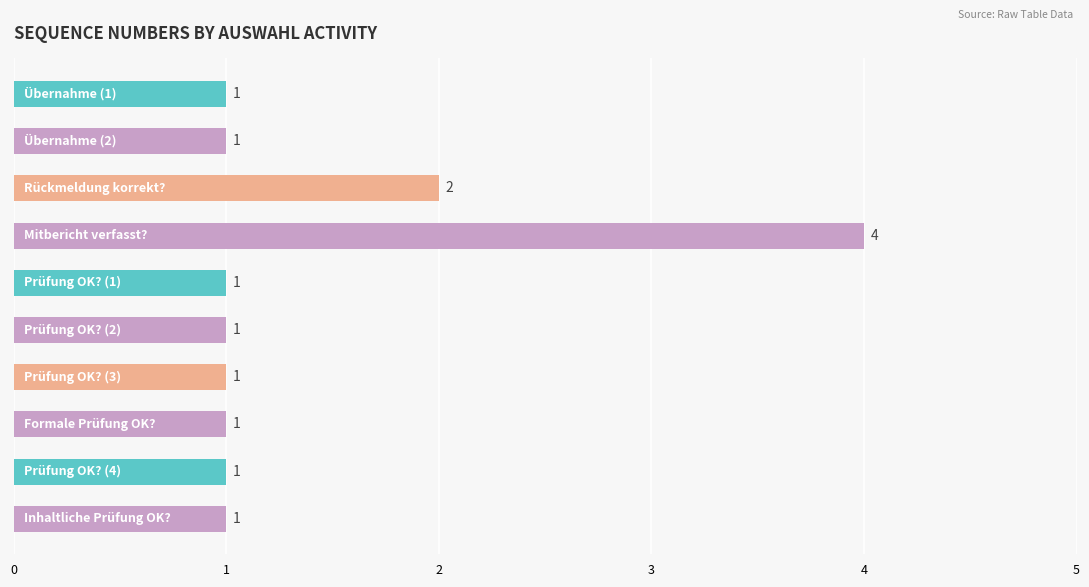

What is the greatest value displayed?

4